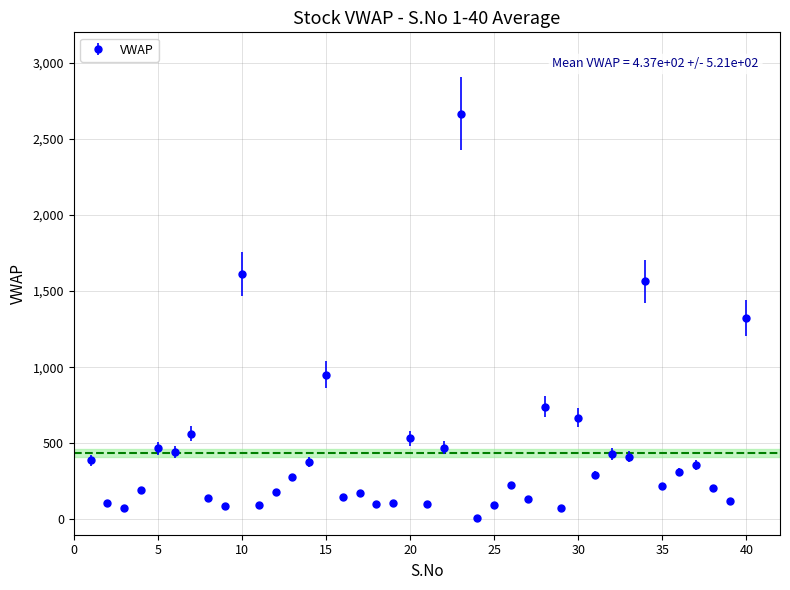

What is the value of the 18th point from the left?

99.4